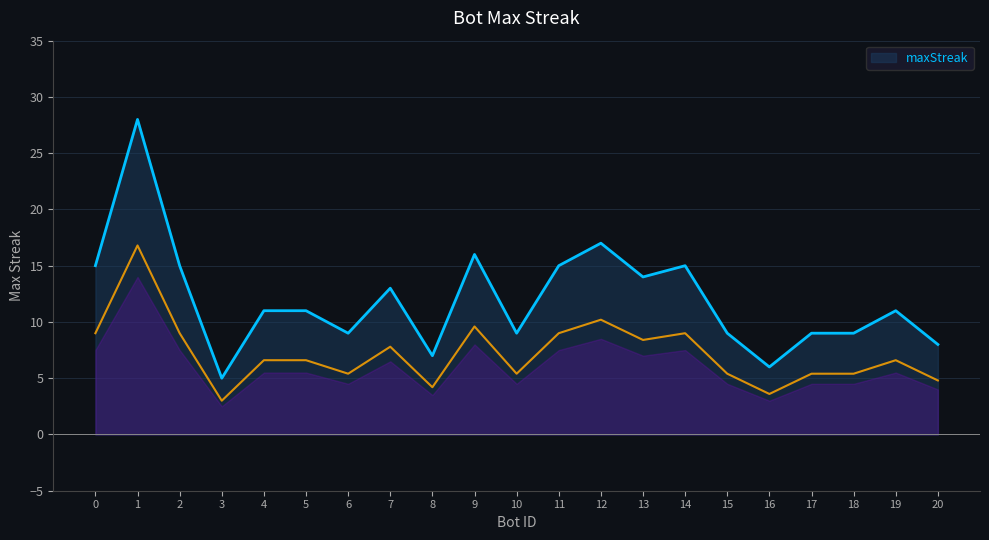

Rank the categories by value from lowest to highest.

3, 16, 8, 20, 18, 17, 15, 10, 6, 19, 5, 4, 7, 13, 14, 11, 2, 0, 9, 12, 1